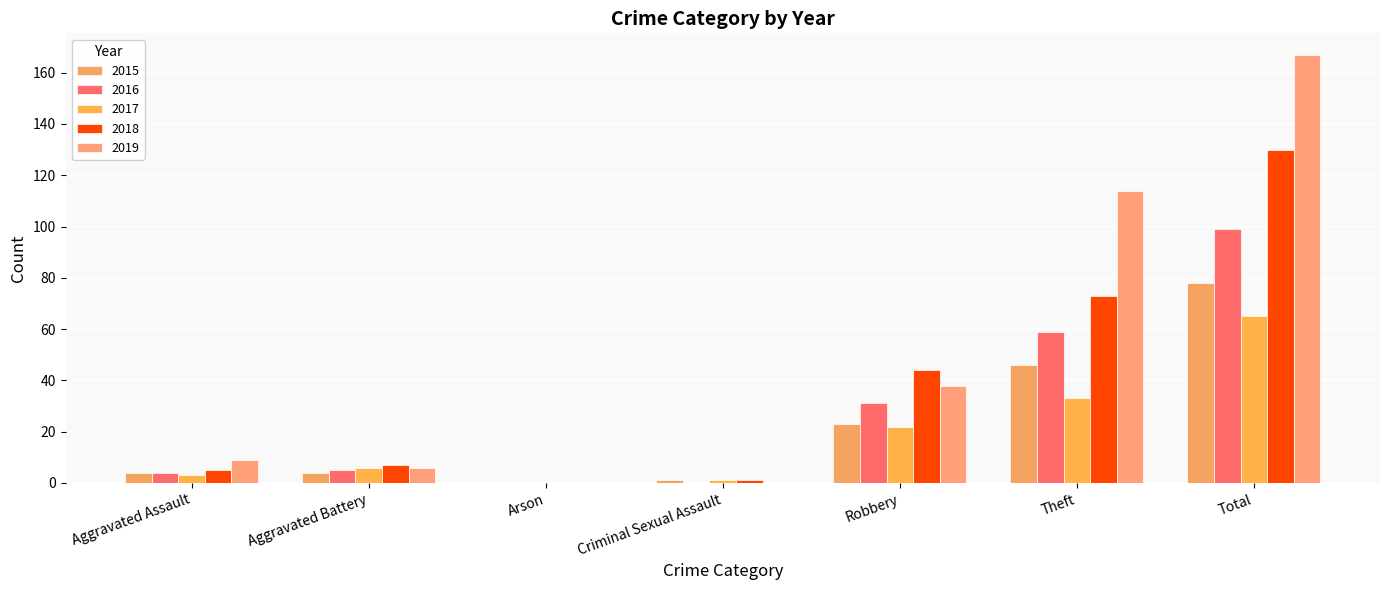

What is the difference between the 2018 values at Arson and Aggravated Battery?

7